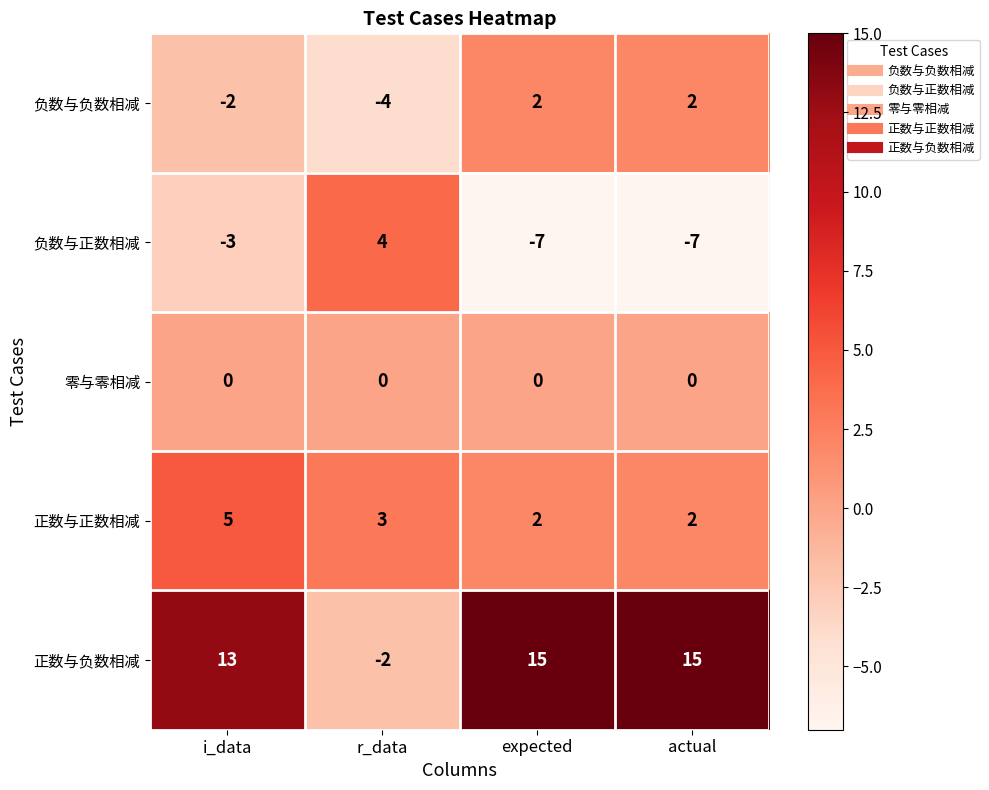

Rank the series by their maximum value, from highest to lowest.

正数与负数相减, 正数与正数相减, 负数与正数相减, 负数与负数相减, 零与零相减